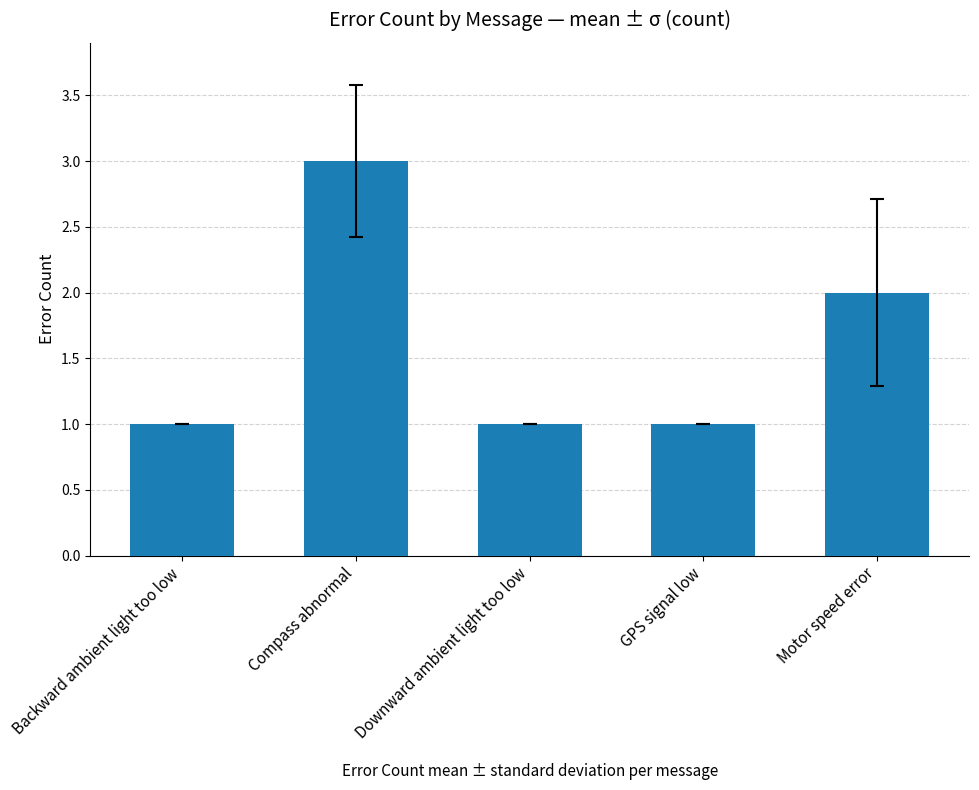

Reading left to right, transcribe all the data shown in this chart.

Backward ambient light too low=1	Compass abnormal=3	Downward ambient light too low=1	GPS signal low=1	Motor speed error=2